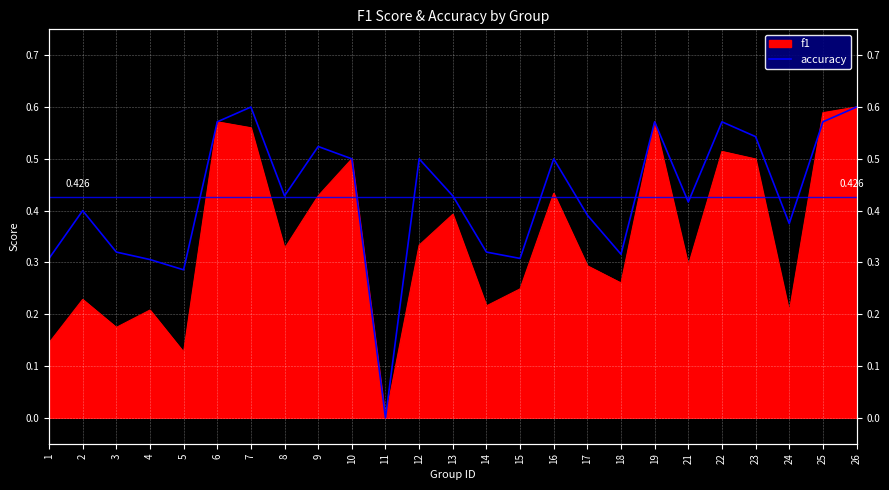

The chart shows a value of 0.2 at 16. True or false?

False